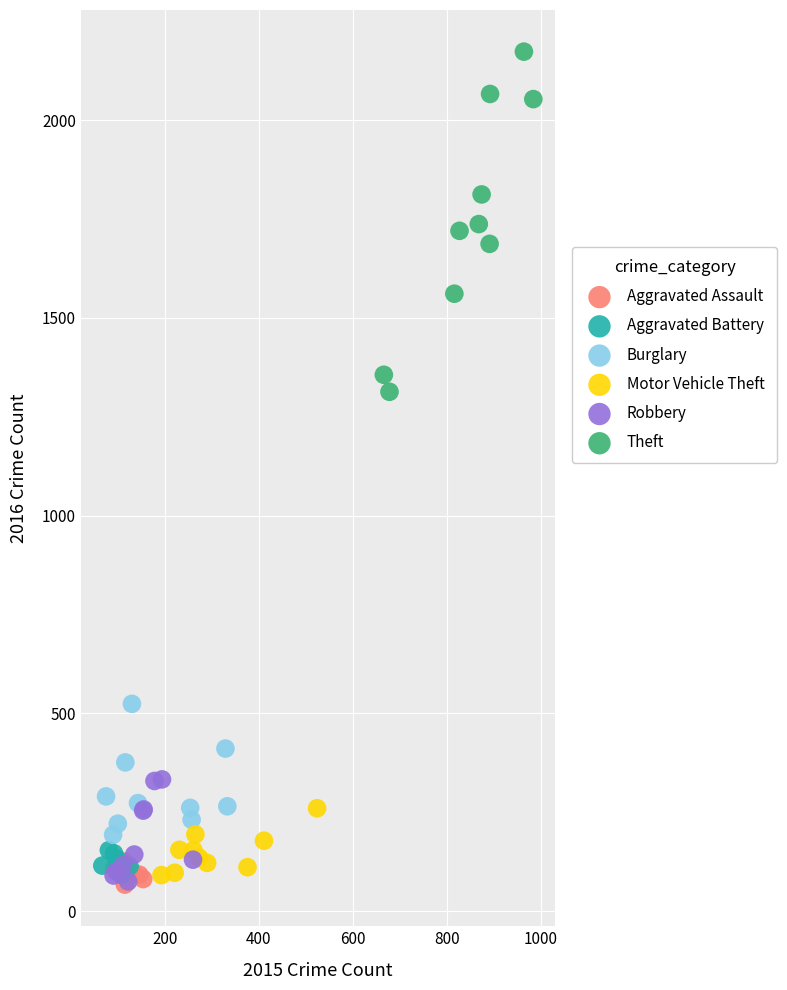

Which series contains the highest Y value?

Theft